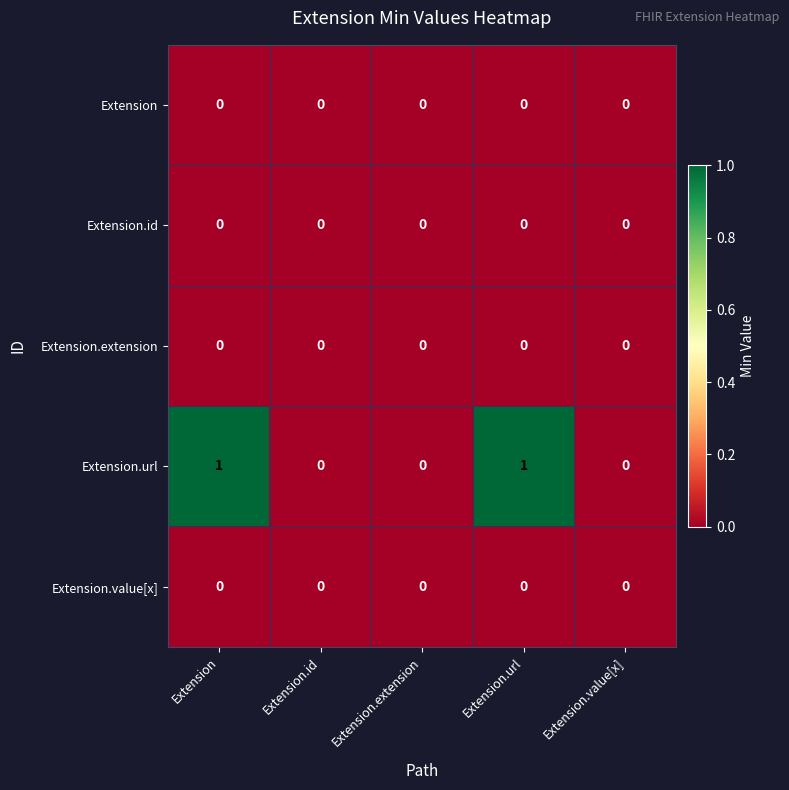

Which series has the widest spread of values?

Extension.url